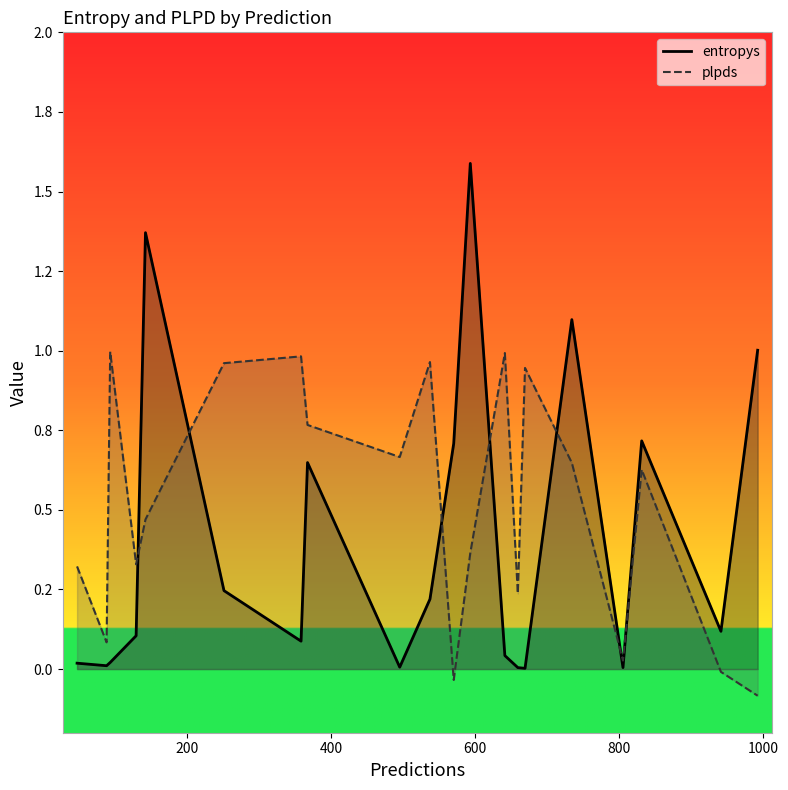

Reading right to left, list all the values displayed in this chart.

entropys_line: 1.0	0.1	0.7	0.0	1.1	0.0	0.0	0.0	1.6	0.7	0.2	0.0	0.6	0.1	0.2	1.4	0.1	0.0	0.0	0.0
plpds_line: -0.1	-0.0	0.6	0.0	0.6	0.9	0.2	1.0	0.4	-0.0	1.0	0.7	0.8	1.0	1.0	0.5	0.3	1.0	0.1	0.3